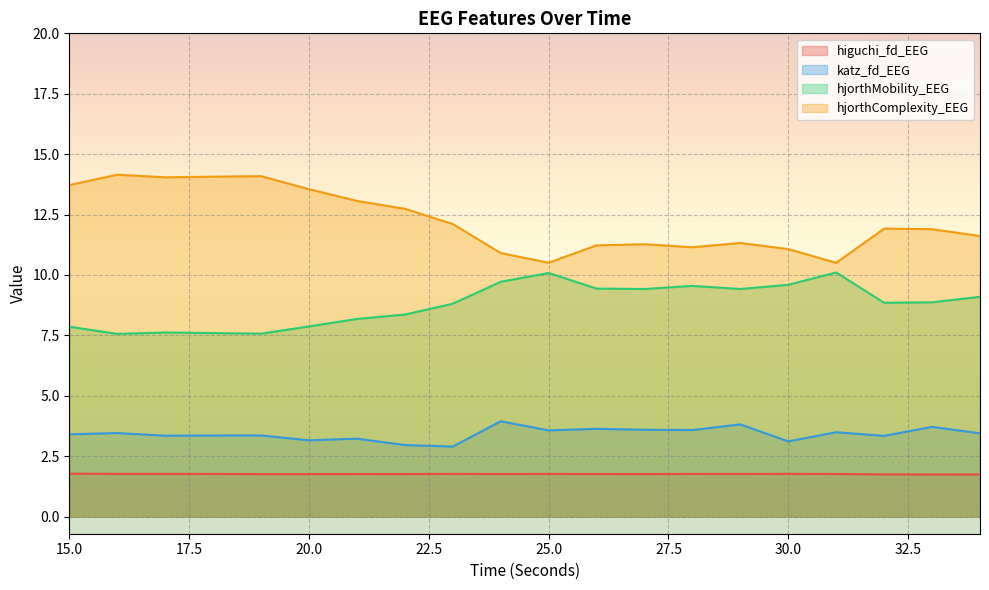

Which series has the largest total across all categories?

hjorthComplexity_EEG